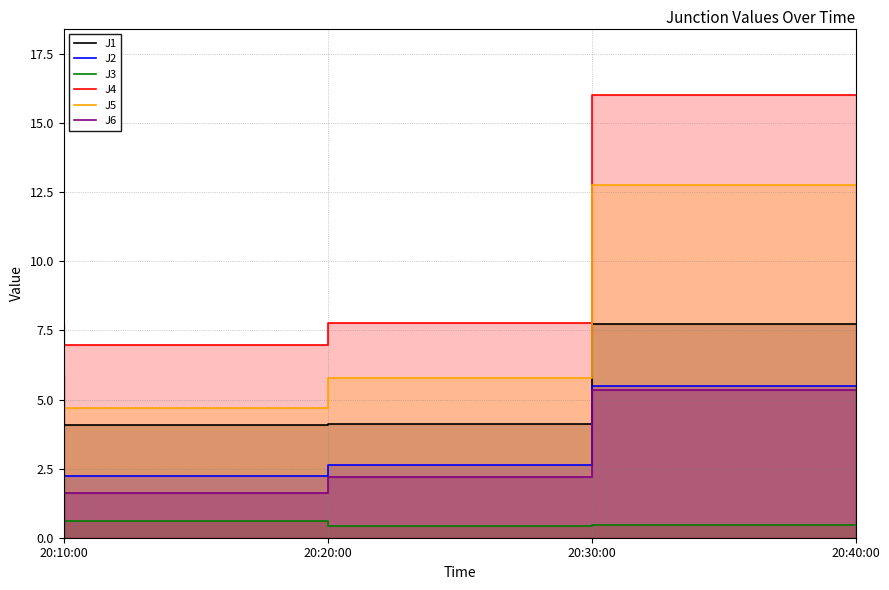

Which series has the largest total across all categories?

J4